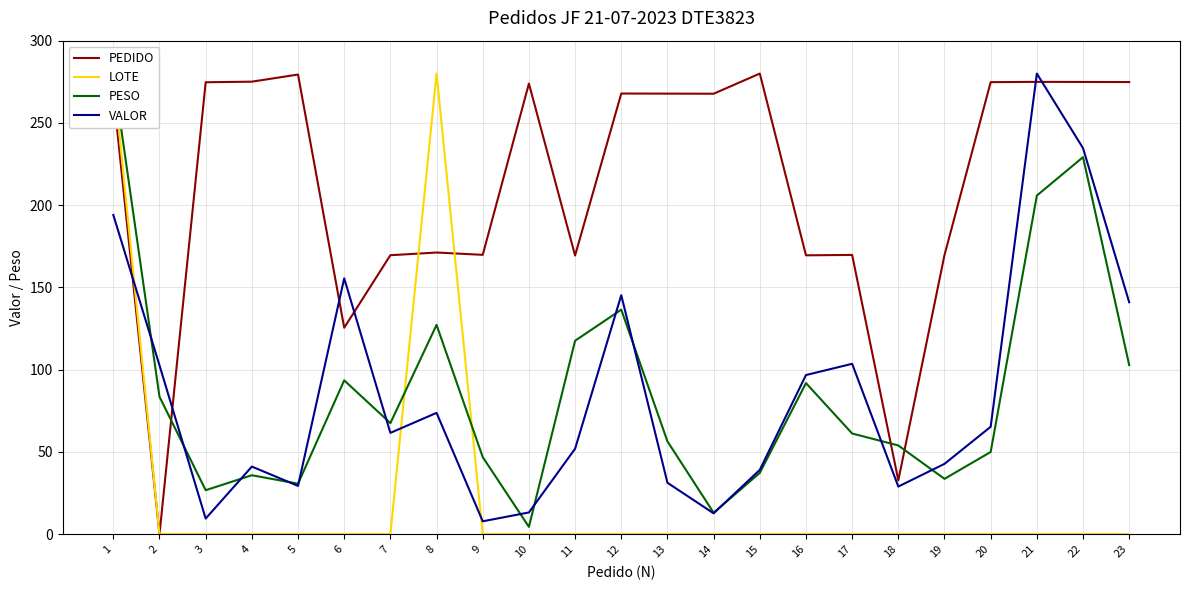

Between 8 and 10, which is larger?

10